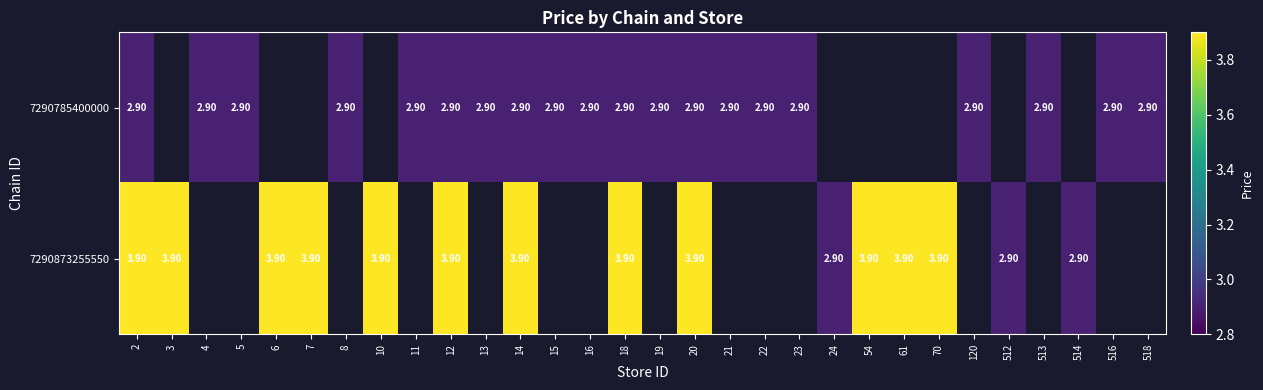

Which has a higher value, 24 or 61?

61